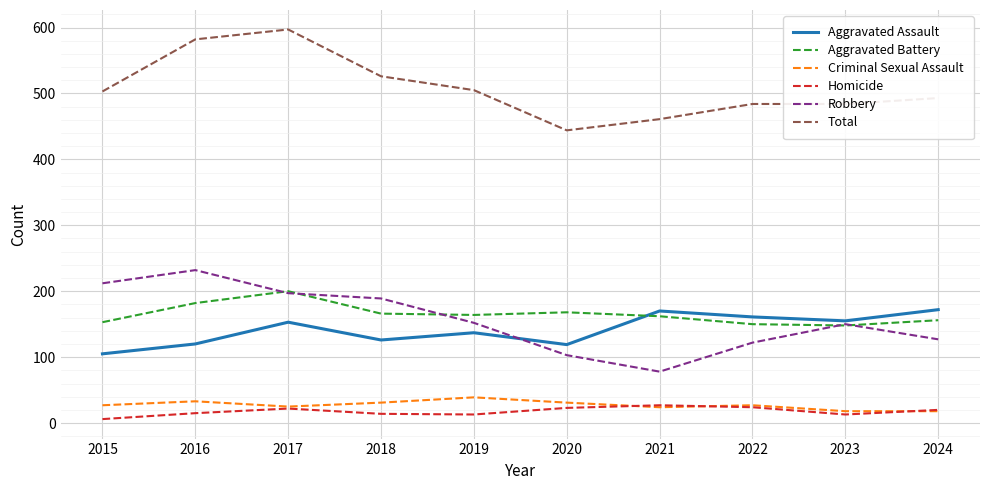

What is the lowest value of the Criminal Sexual Assault series?

18